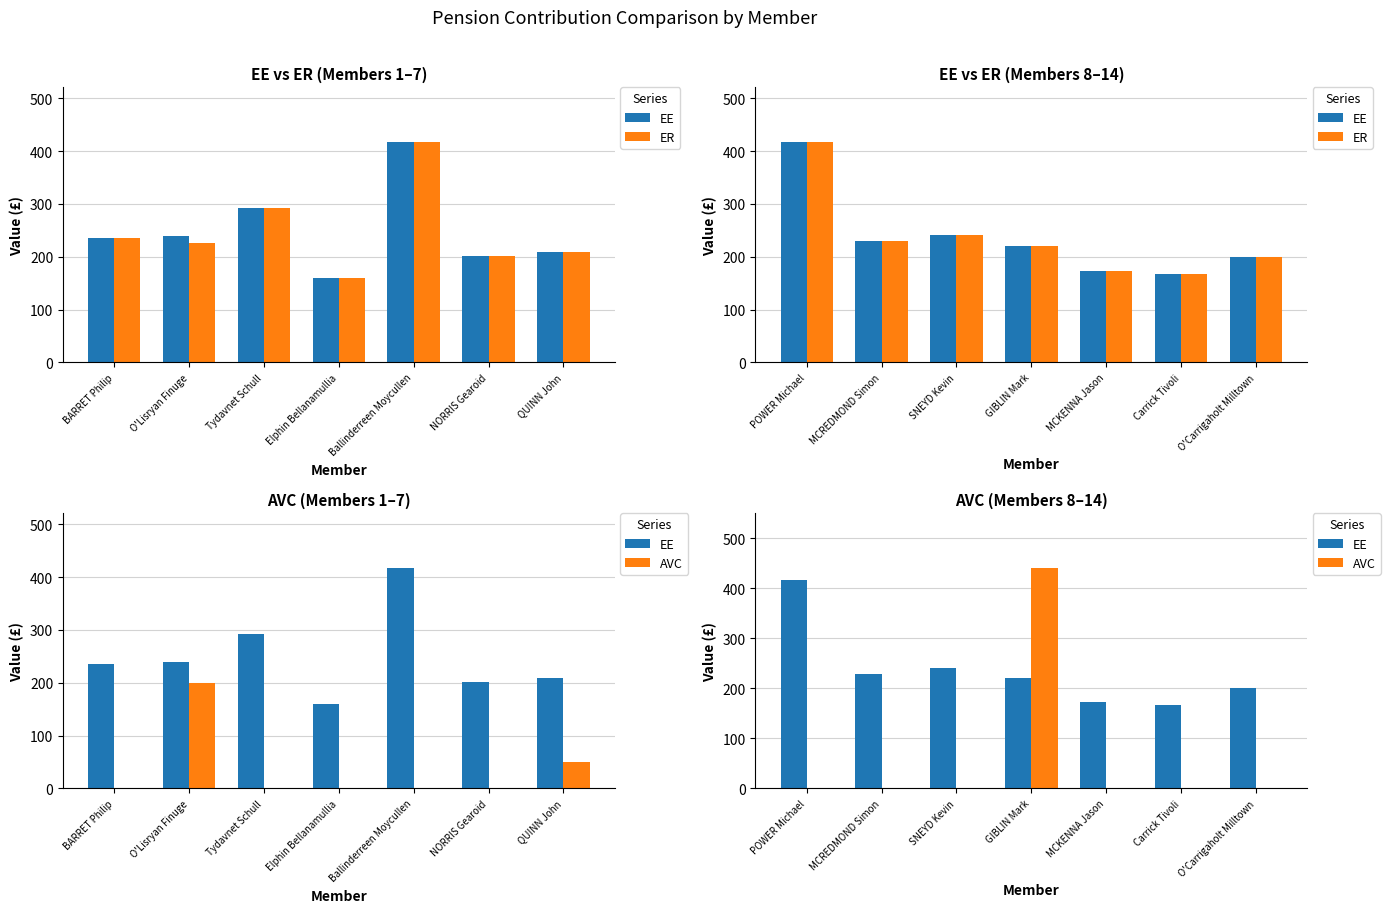

How many values in the ER series exceed 220?

4